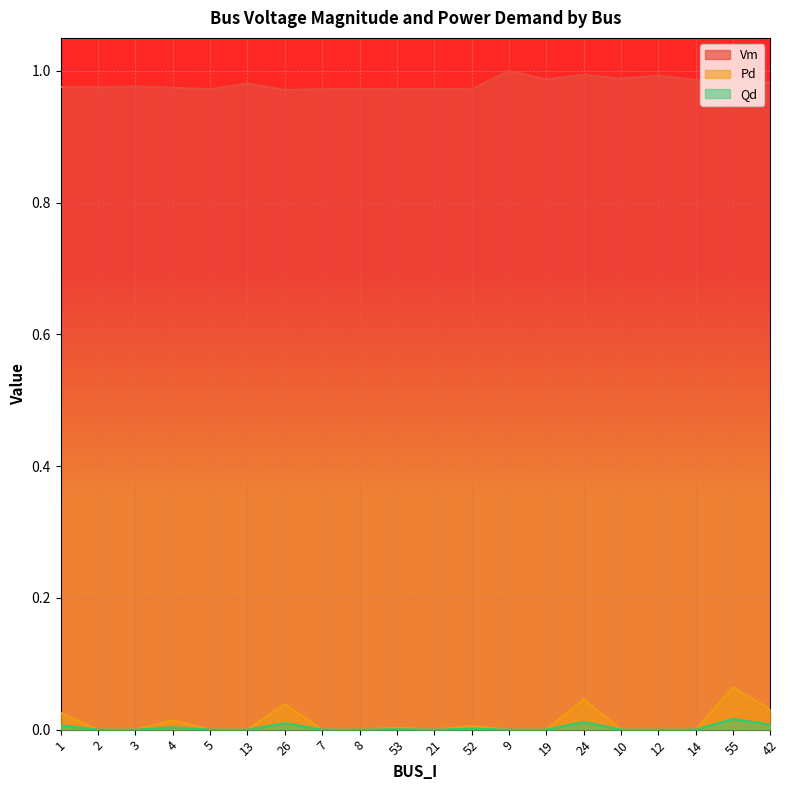

What is the label of the 7th point from the right?

19